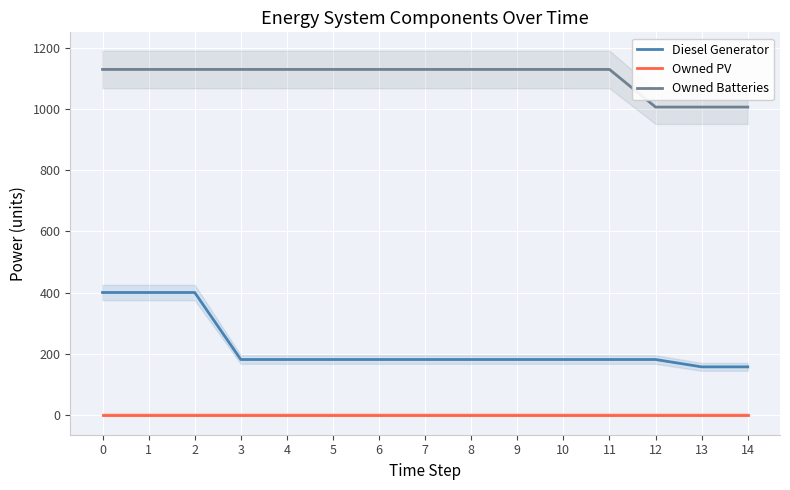

The Diesel Generator series shows 127 at 0. True or false?

False